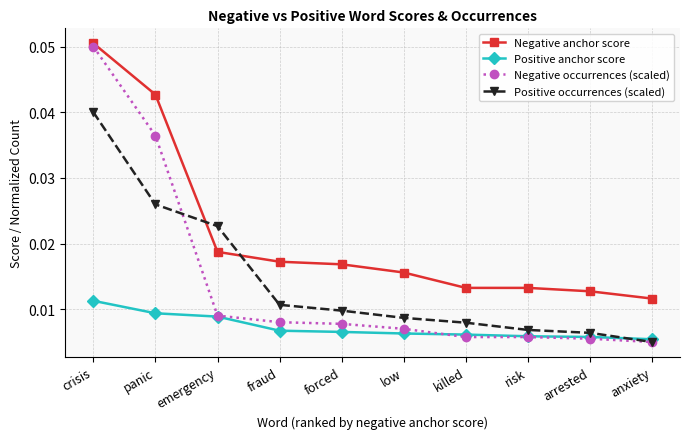

Which series changed the most between forced and killed?

Negative anchor score